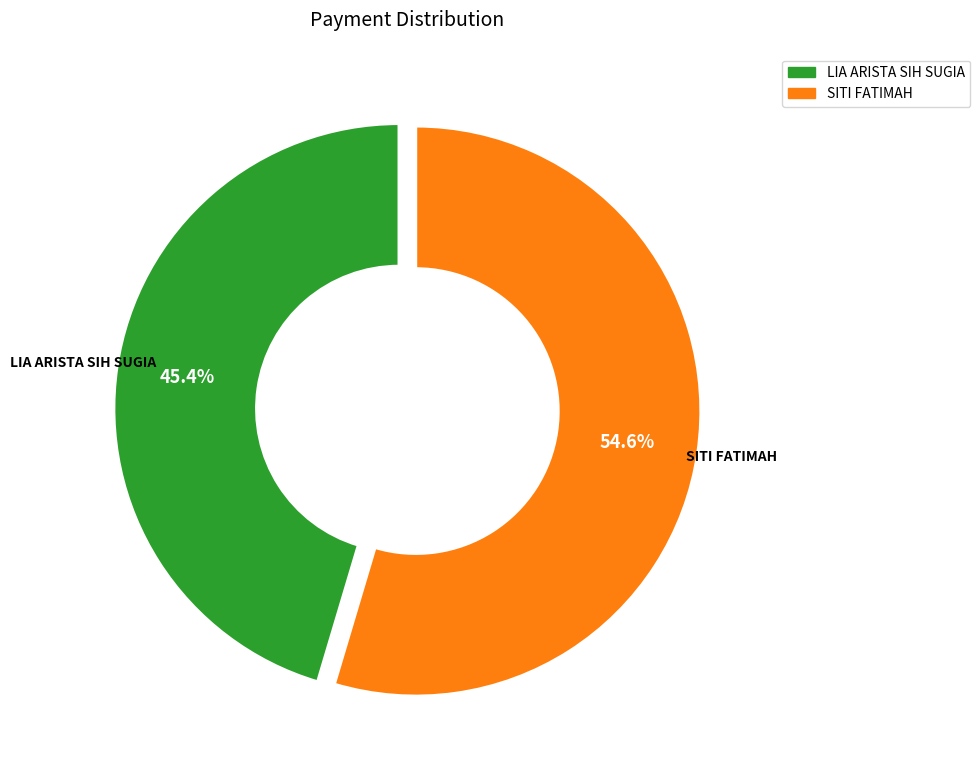

What percentage is NOT represented by LIA ARISTA SIH SUGIA?

54.6%